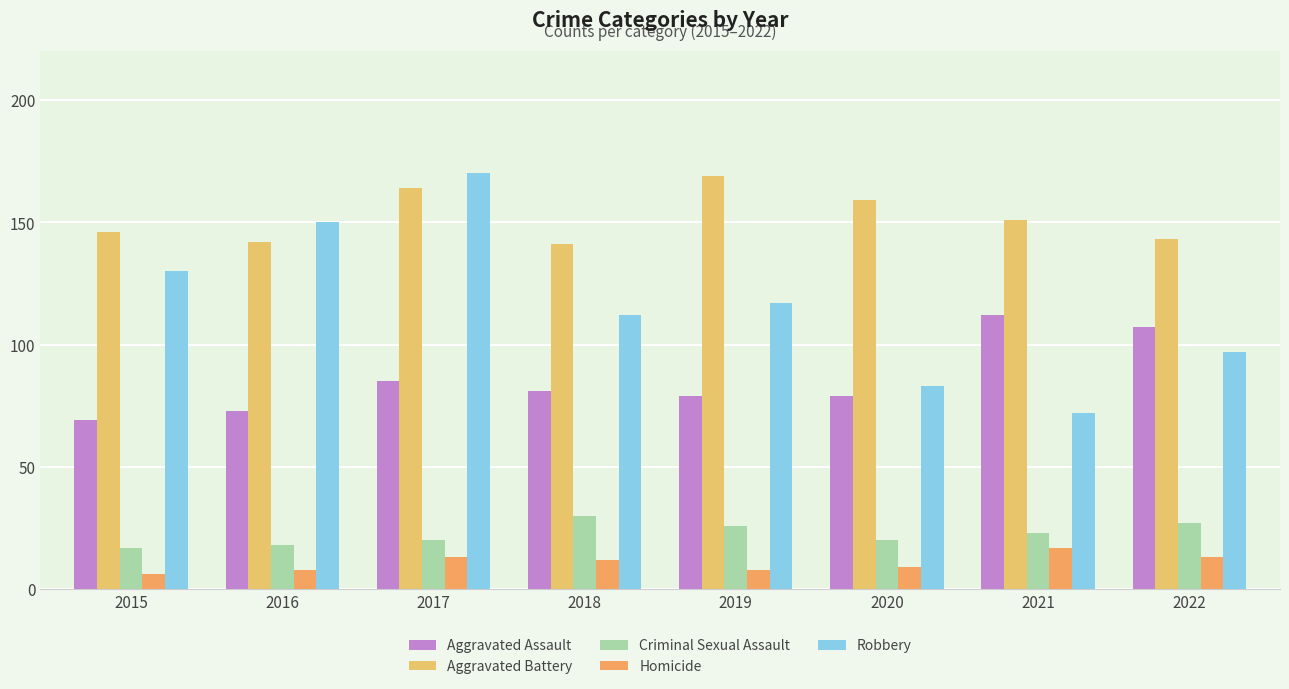

Which series has the widest spread of values?

Robbery